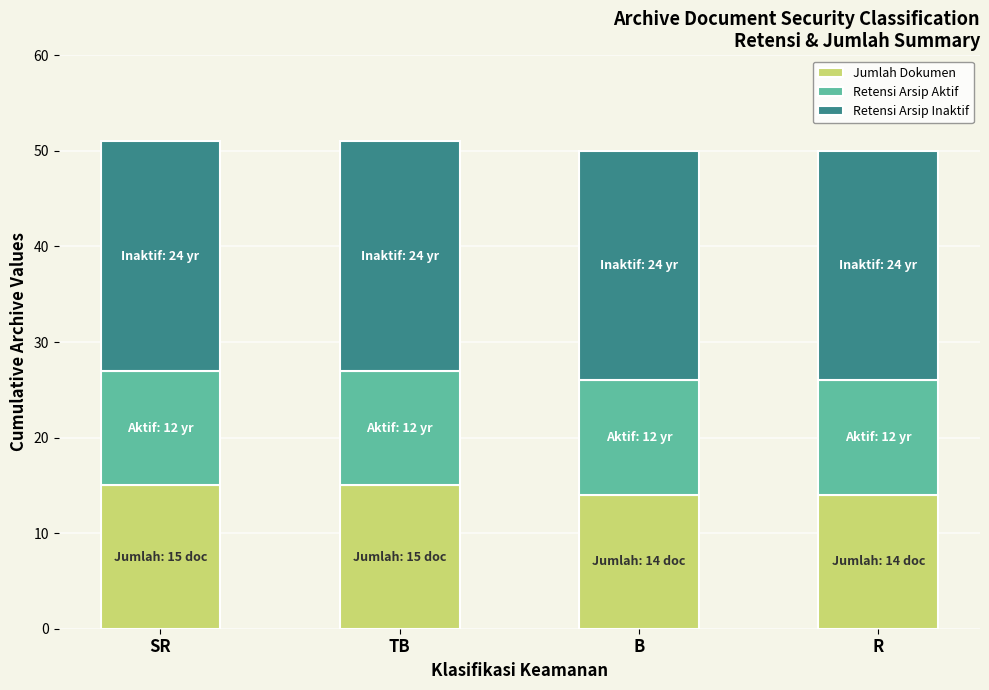

Read the Jumlah Dokumen value at B.

14